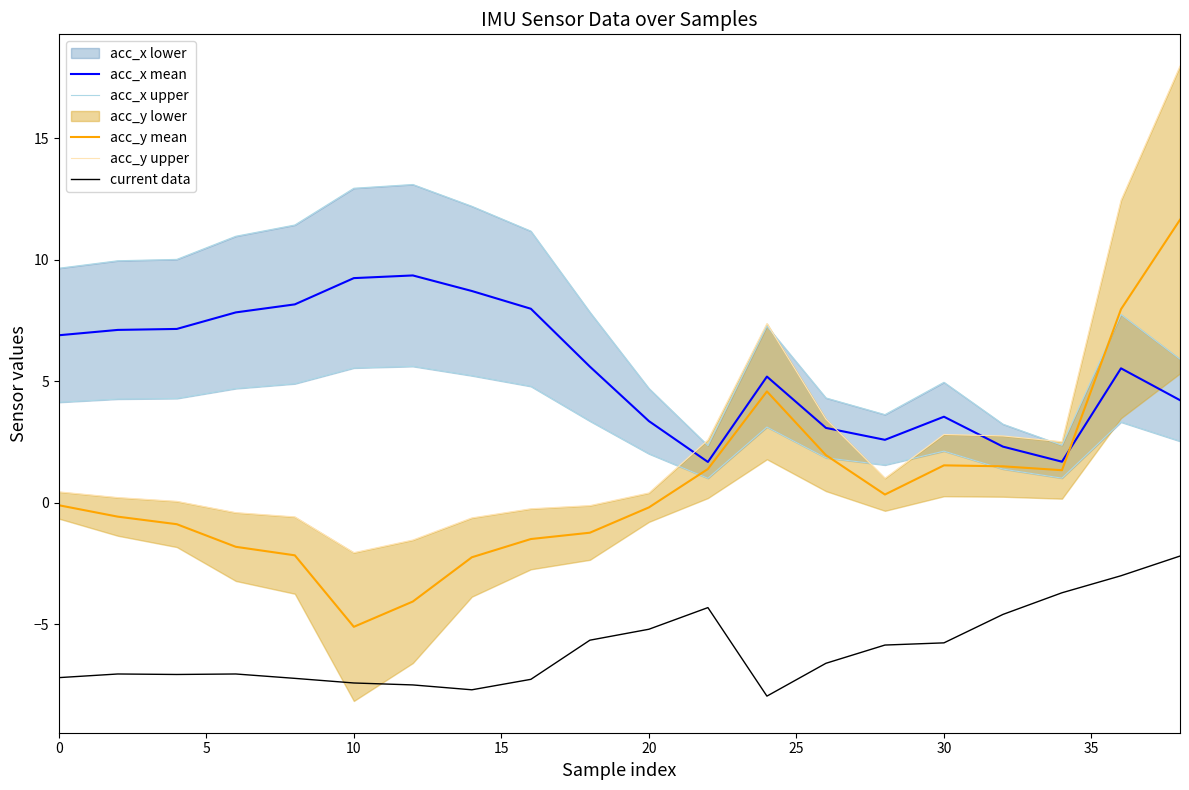

True or false: acc_x mean and current data intersect in this chart.

False